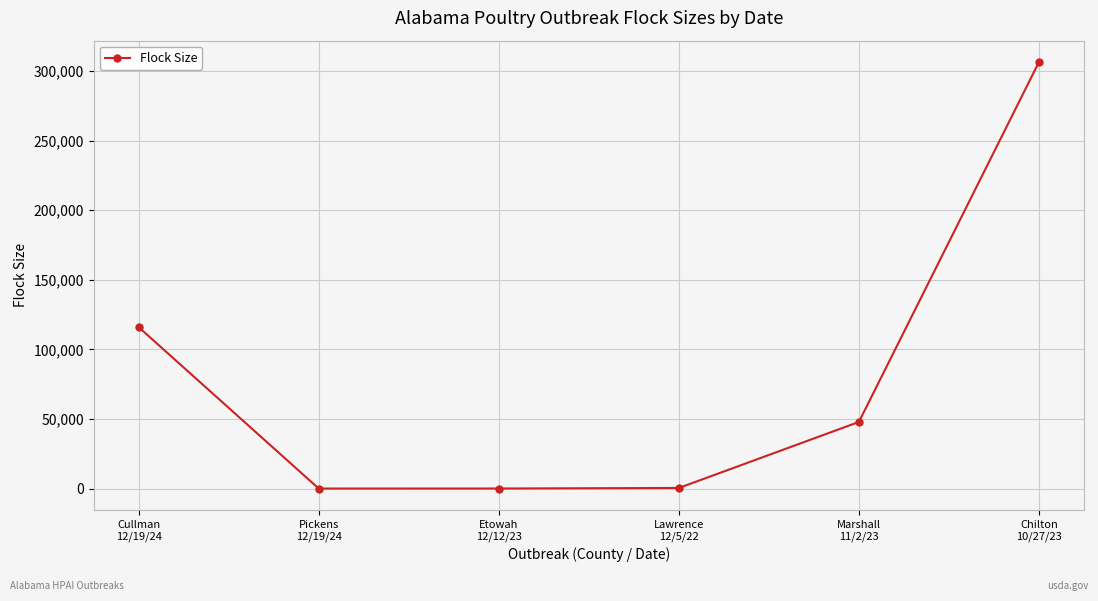

True or false: the data has more than 1 interior local peaks.

False